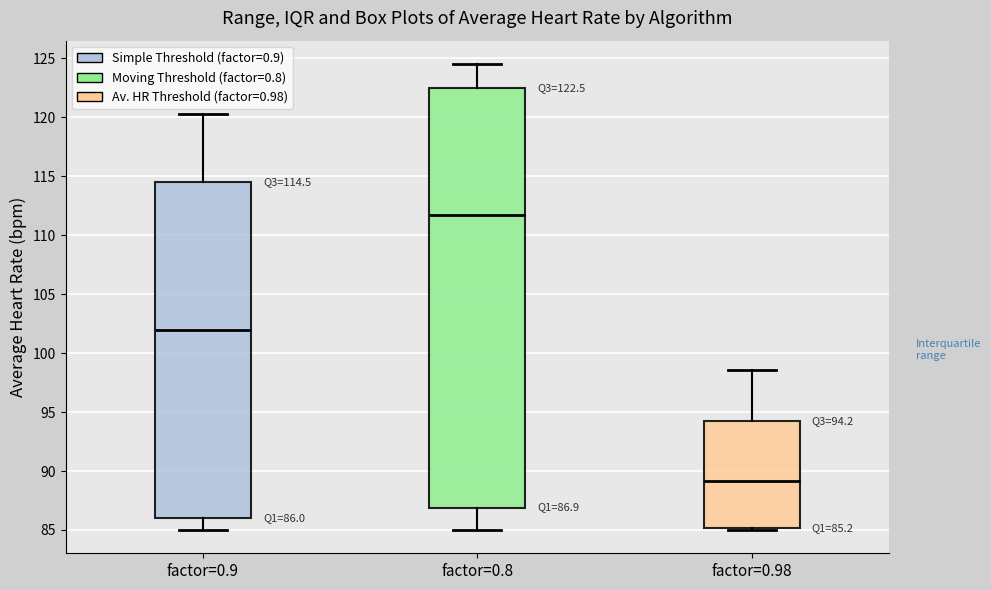

Which box's median line is the highest?

factor=0.8